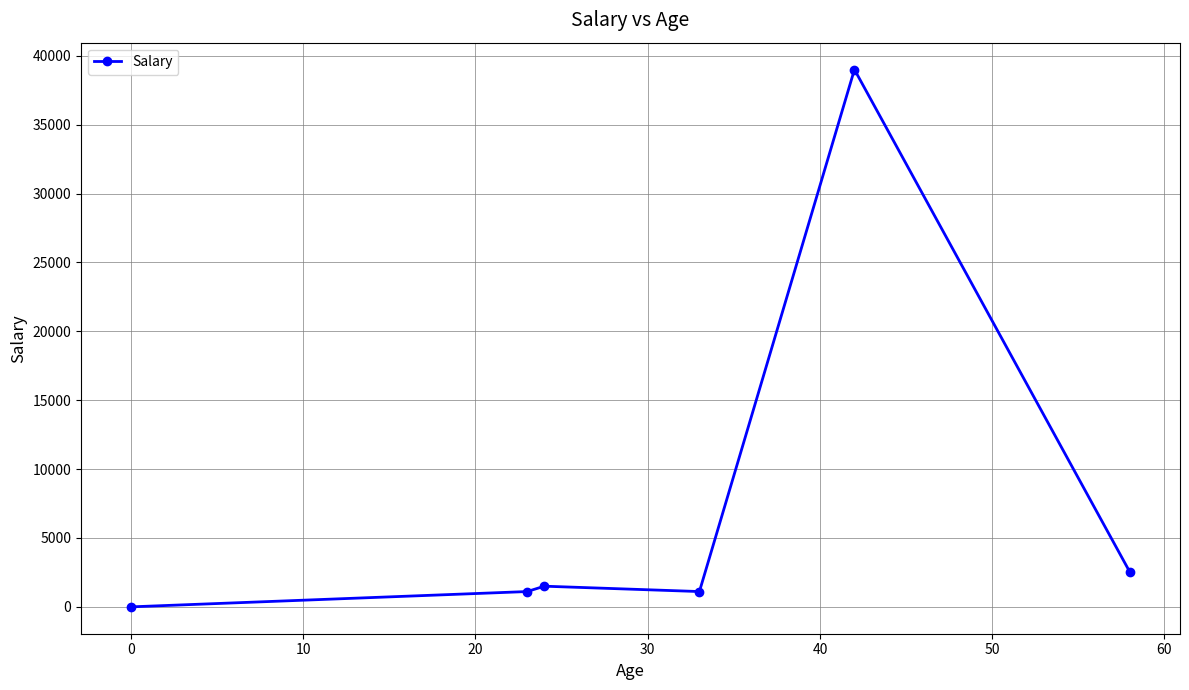

What is the difference between the second highest and second lowest values?

1389